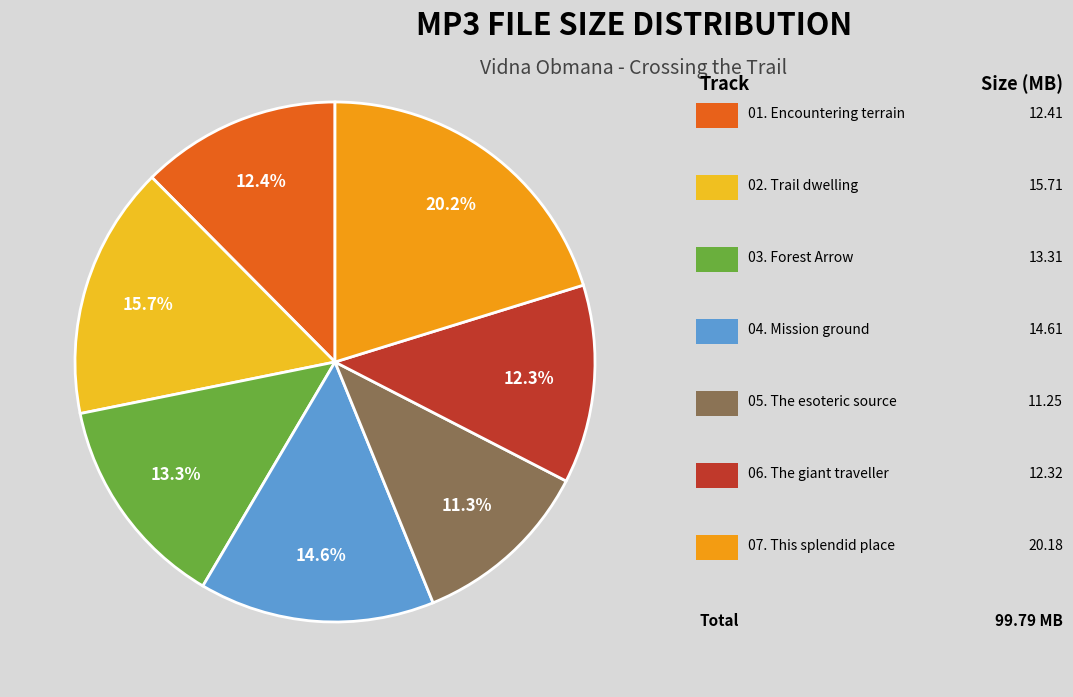

Which slice is the smallest?

05. The esoteric source.mp3